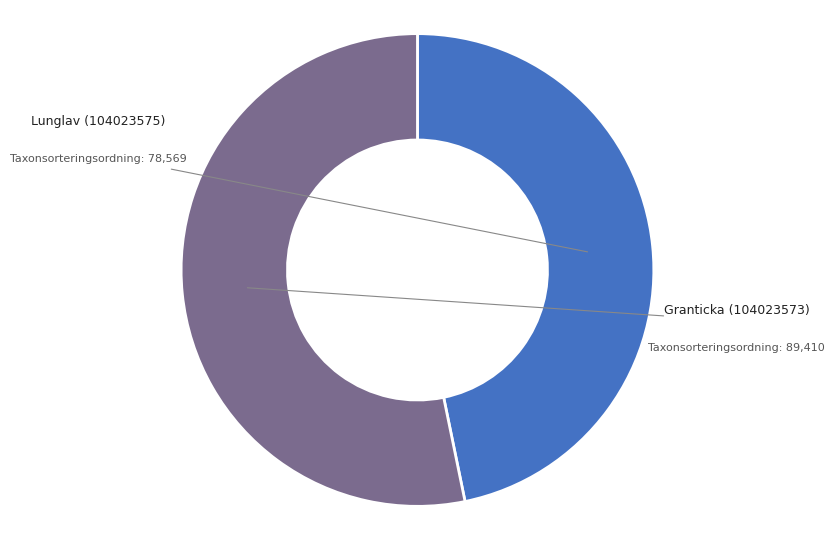

How many slices are in this pie chart?

2